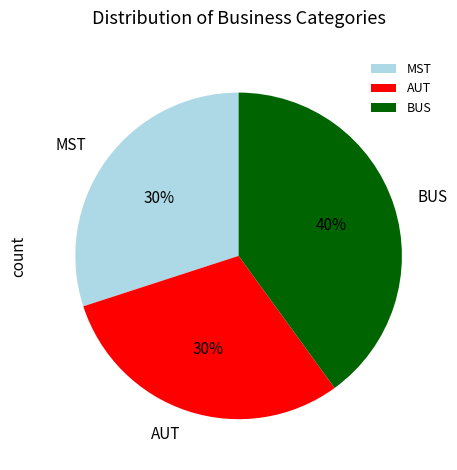

Do AUT and MST together represent more than half of the pie?

Yes